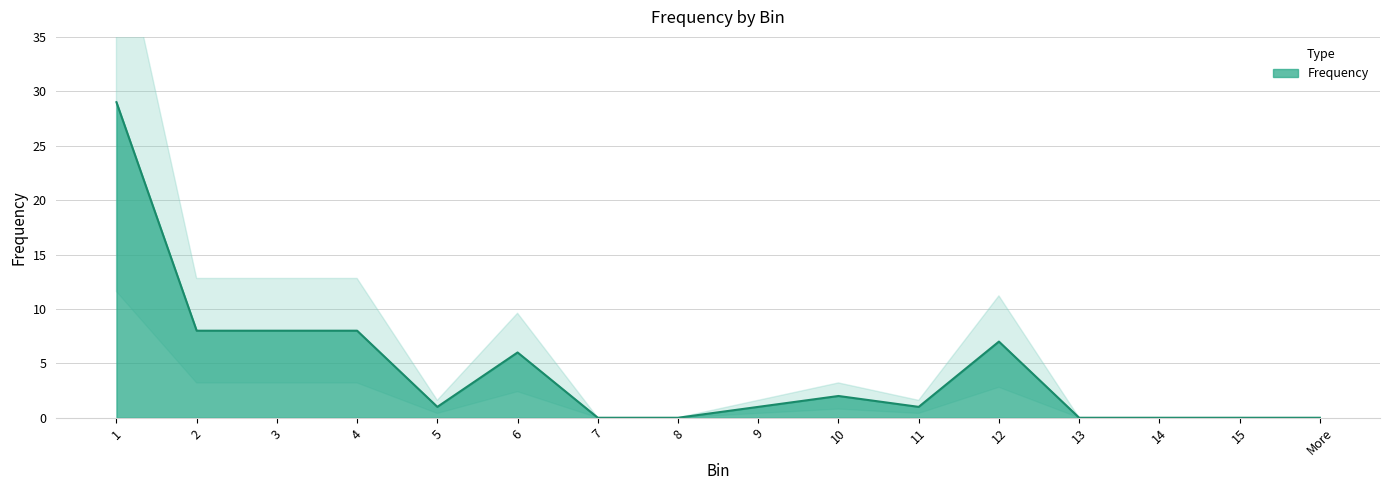

Approximately how many times larger is the value at 3 compared to 9?

8.0